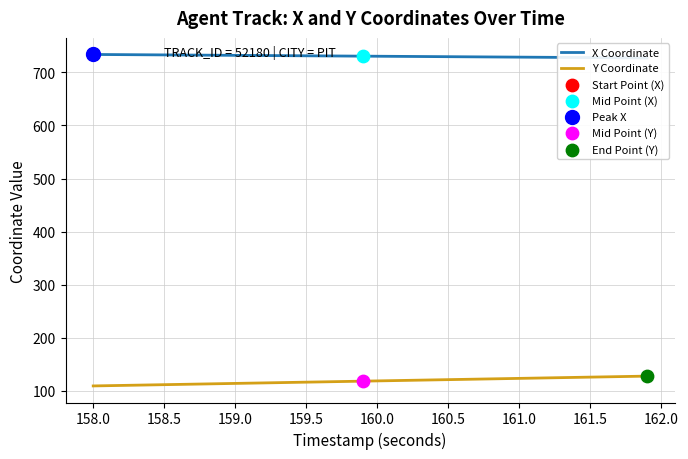

Which series contains the highest Y value?

X Coordinate